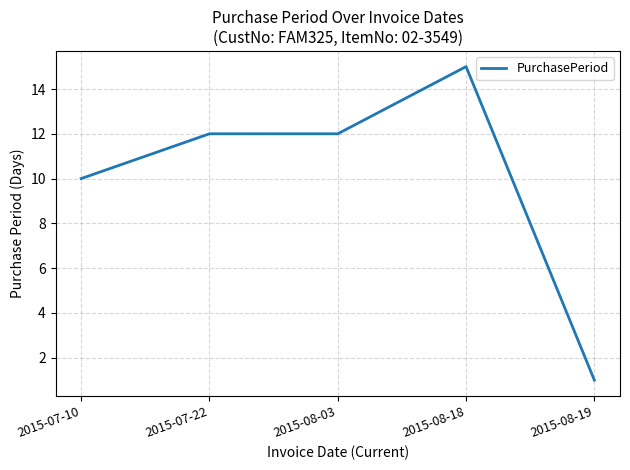

Is it true that the value at 2015-08-03 is 12?

True